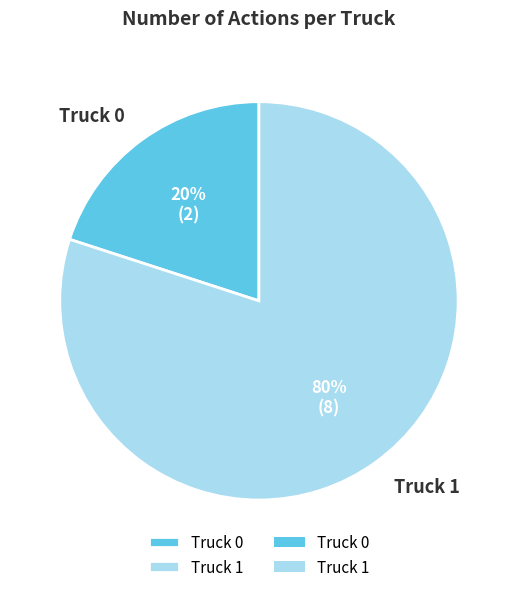

Count the number of slices in the pie.

2